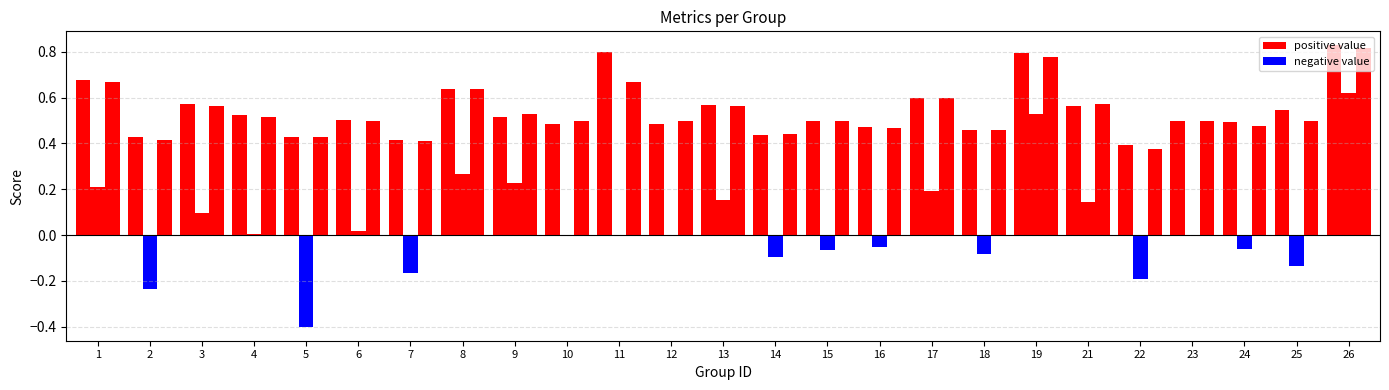

Count the number of data series in this chart.

3